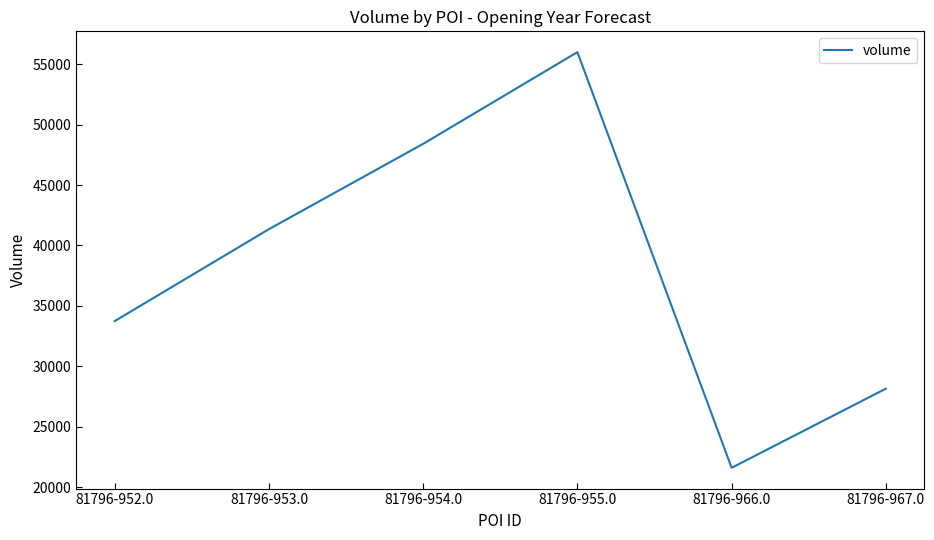

List the labels in order of value, largest first.

81796-955.0, 81796-954.0, 81796-953.0, 81796-952.0, 81796-967.0, 81796-966.0